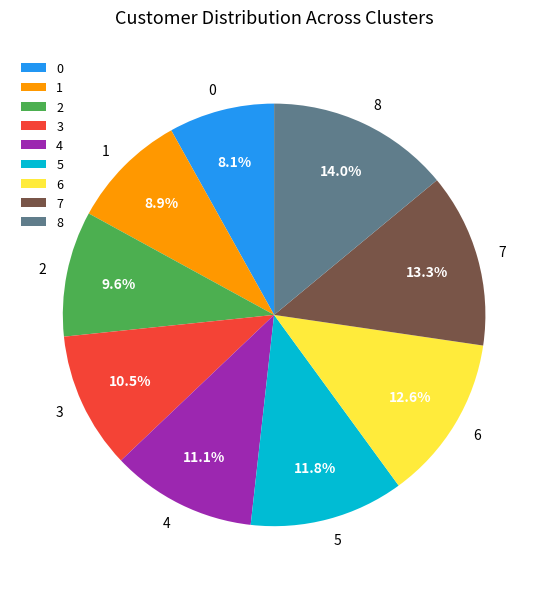

Count the number of slices in the pie.

9